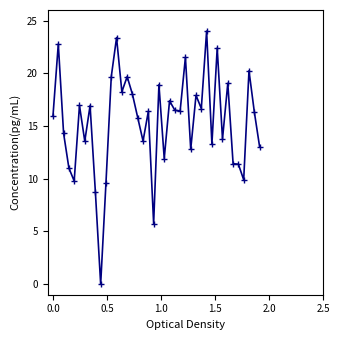

How many data points does each series have?

40